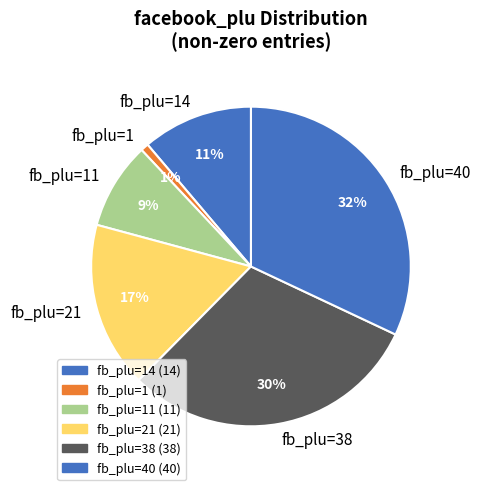

True or false: fb_plu=21 accounts for 4% of the total.

False